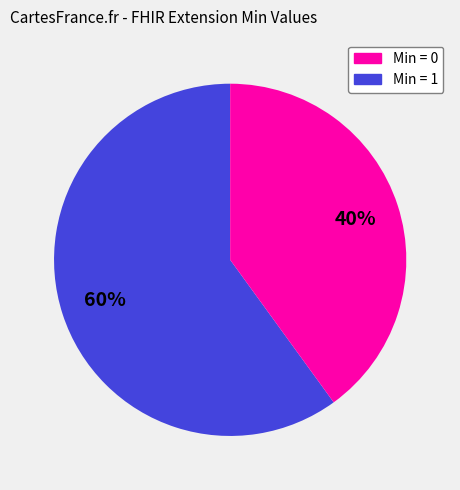

To the nearest percent, what is the average slice percentage?

50%